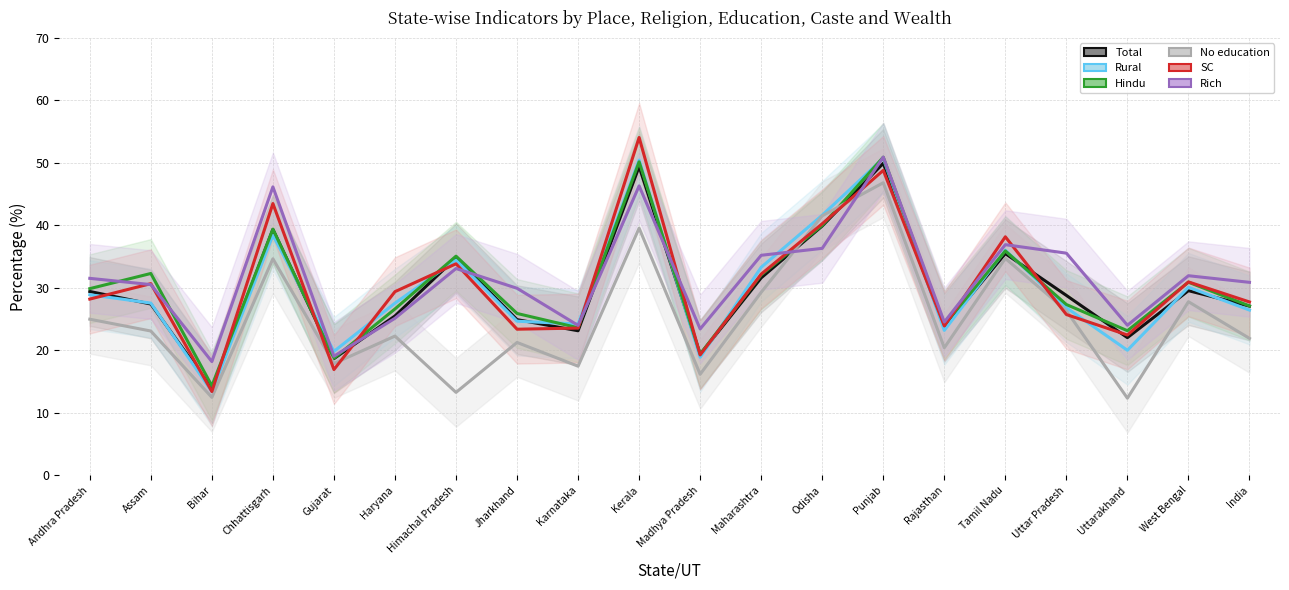

At which category is the sum across all series the highest?

Punjab